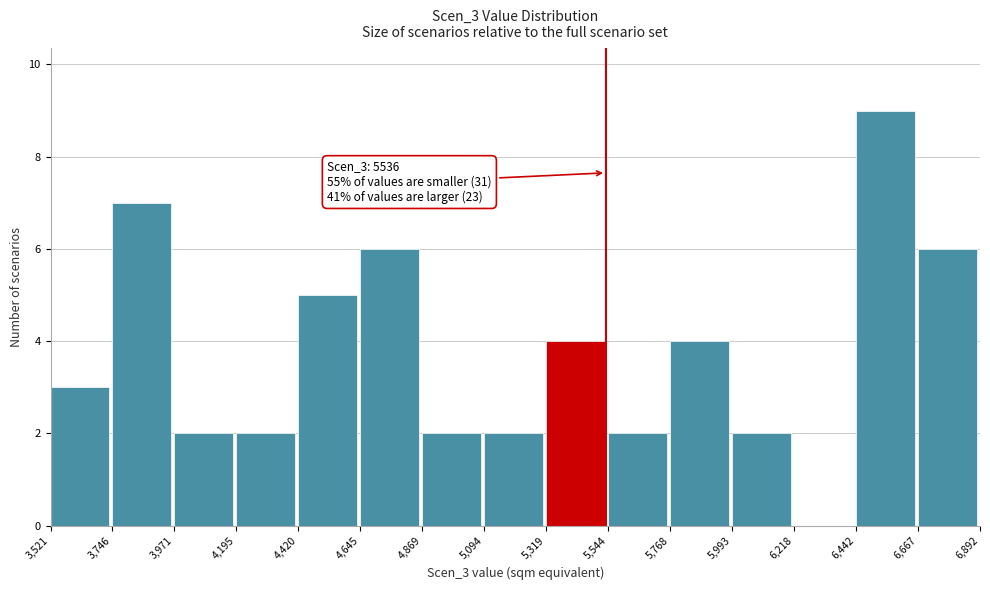

Which range on the x-axis has the tallest bar?

6,442 to 6,667